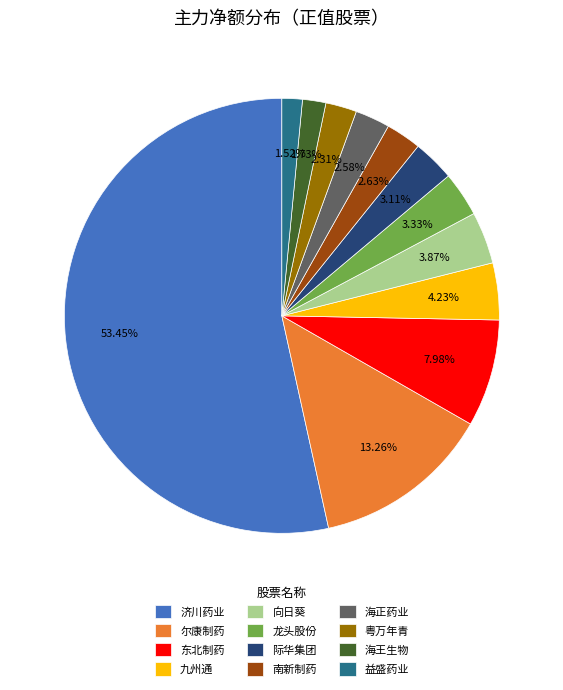

Count the number of slices in the pie.

12